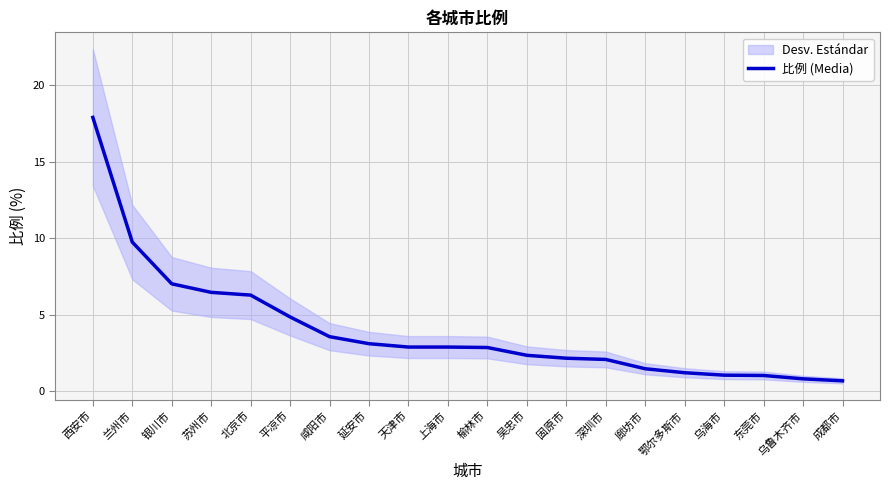

The chart shows a value of 1.0 at 乌海市. True or false?

True